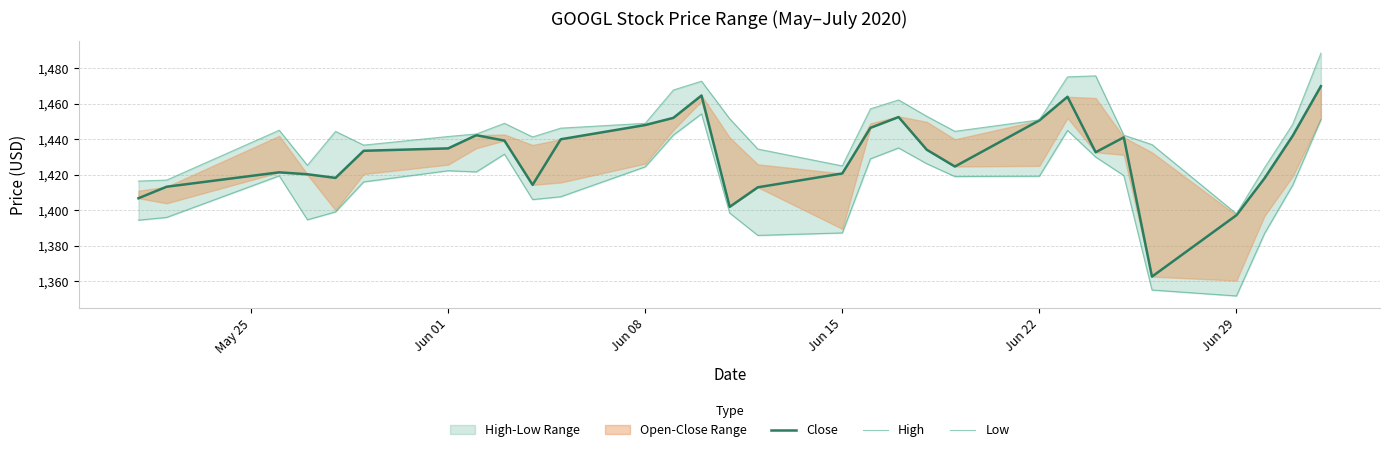

The value of Low at Jun 15 is 889.9. True or false?

False